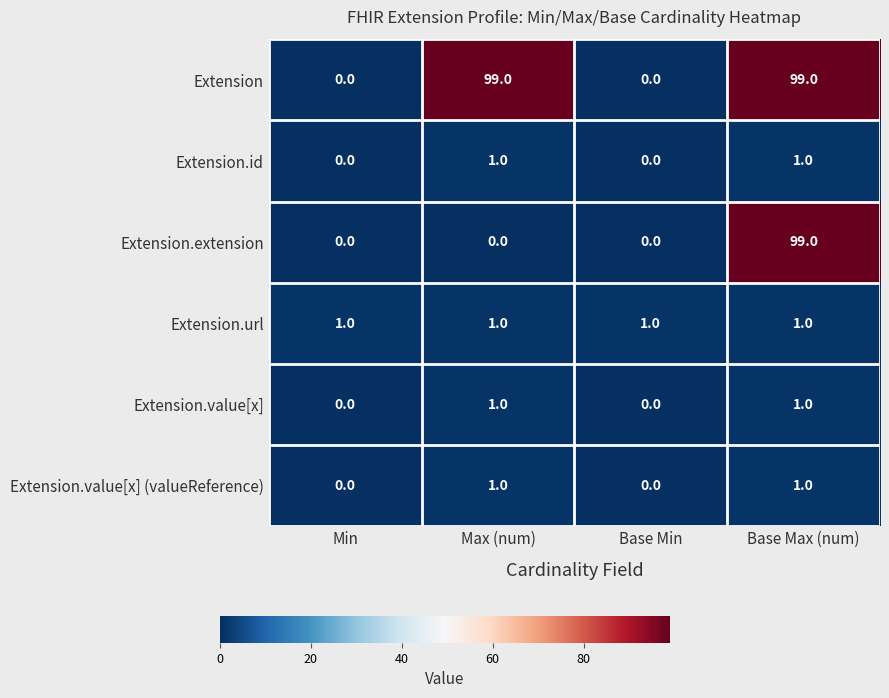

At which category is the sum across all series the highest?

Base Max (num)